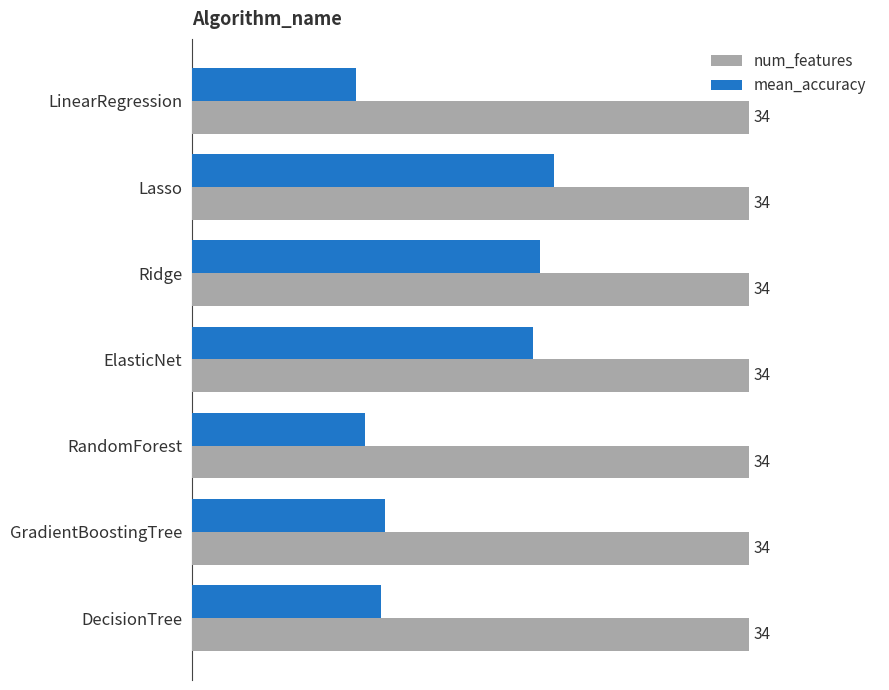

Which series has the largest range (max minus min)?

mean_accuracy